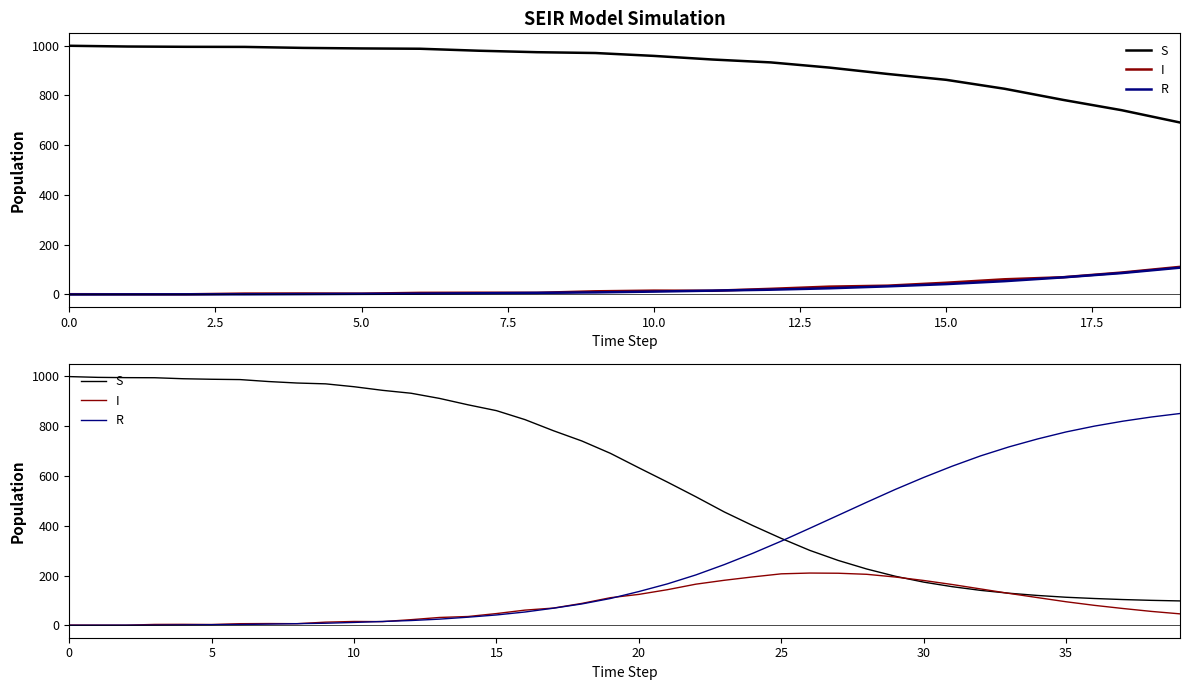

Which series has the largest total across all categories?

S